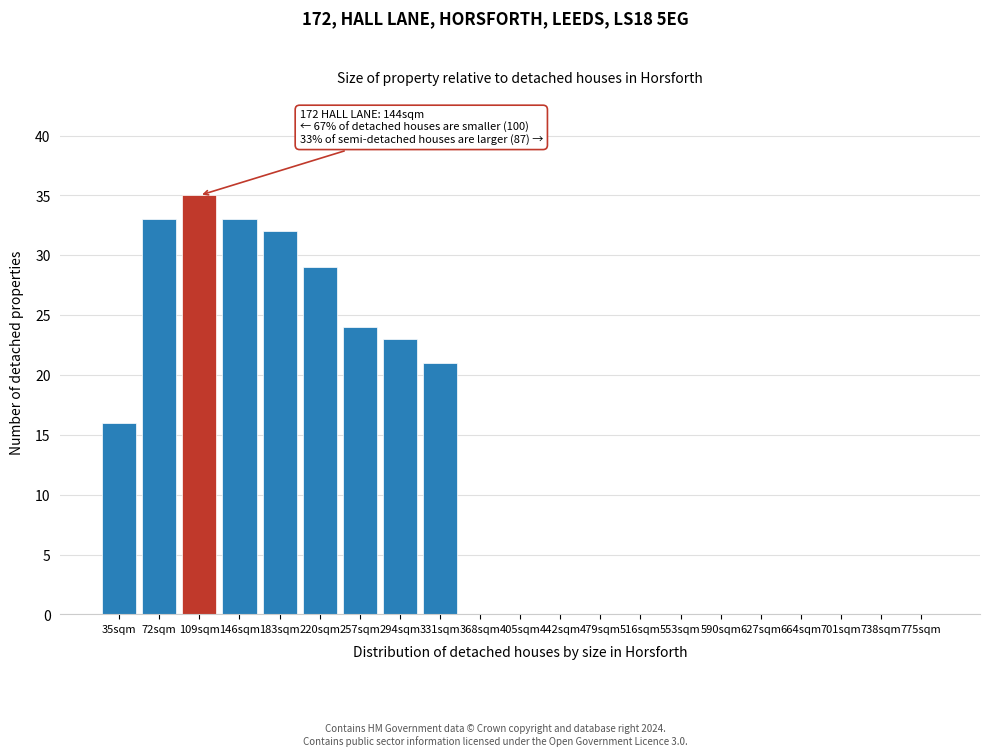

Reading right to left, extract all data points from this chart.

775sqm=0	738sqm=0	701sqm=0	664sqm=0	627sqm=0	590sqm=0	553sqm=0	516sqm=0	479sqm=0	442sqm=0	405sqm=0	368sqm=0	331sqm=21	294sqm=23	257sqm=24	220sqm=29	183sqm=32	146sqm=33	109sqm=35	72sqm=33	35sqm=16